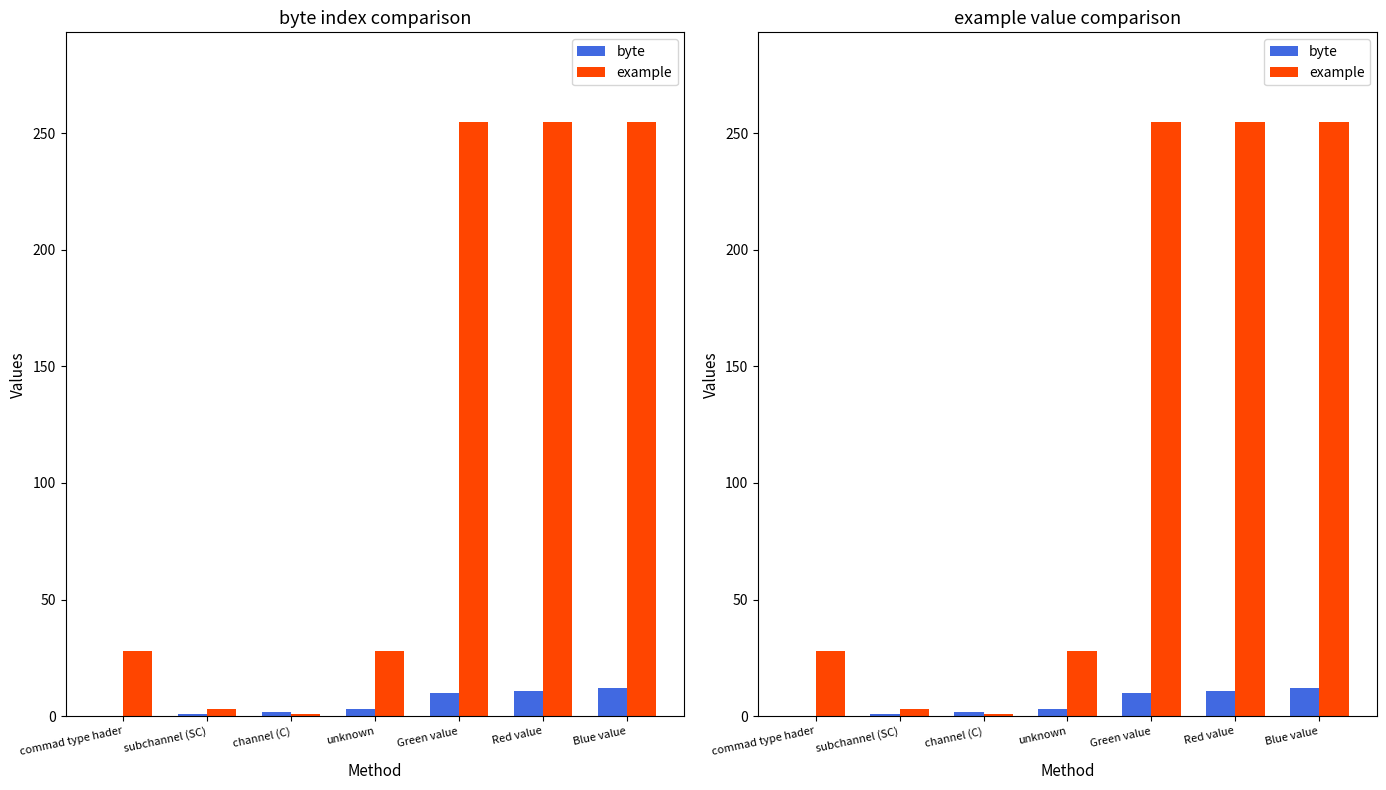

What is the difference between the highest and lowest values at unknown?

25